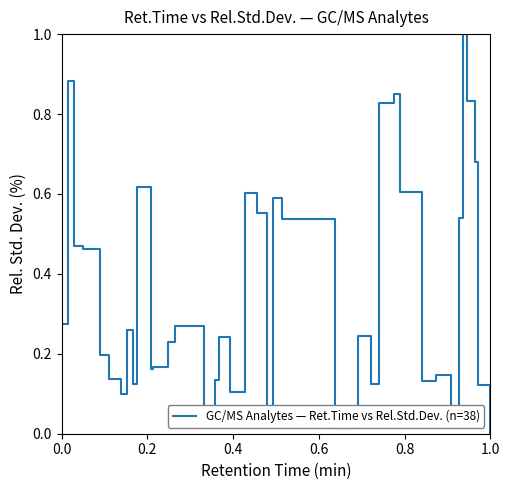

What is the greatest value displayed?

1.0